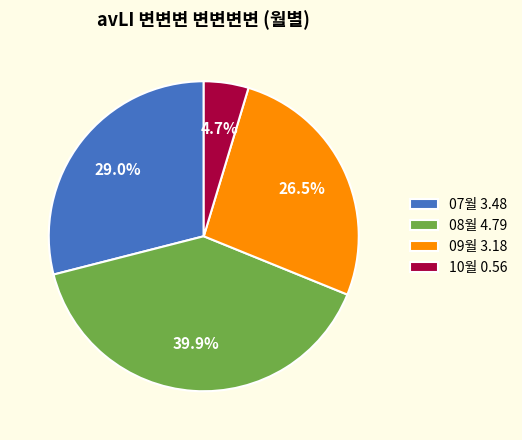

Does any single category account for the majority?

No